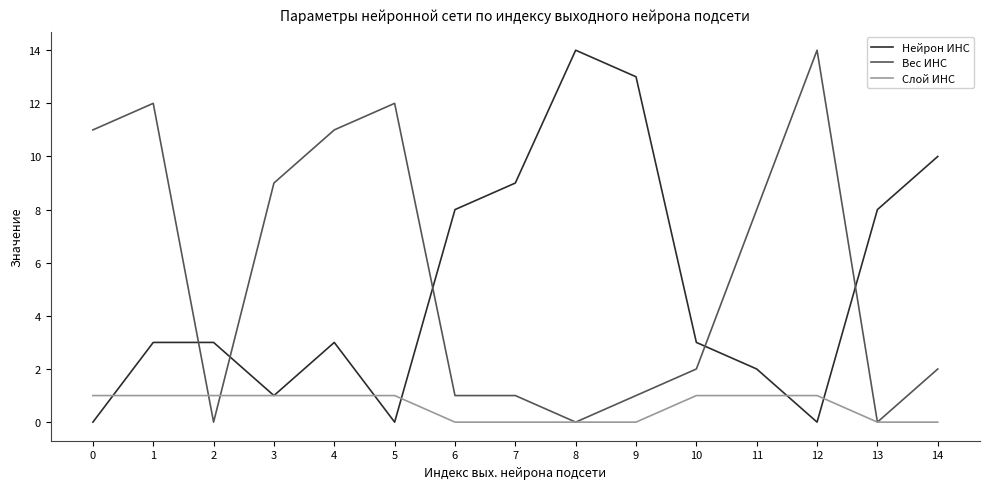

What is the difference between the Слой ИНС values at 2 and 6?

1